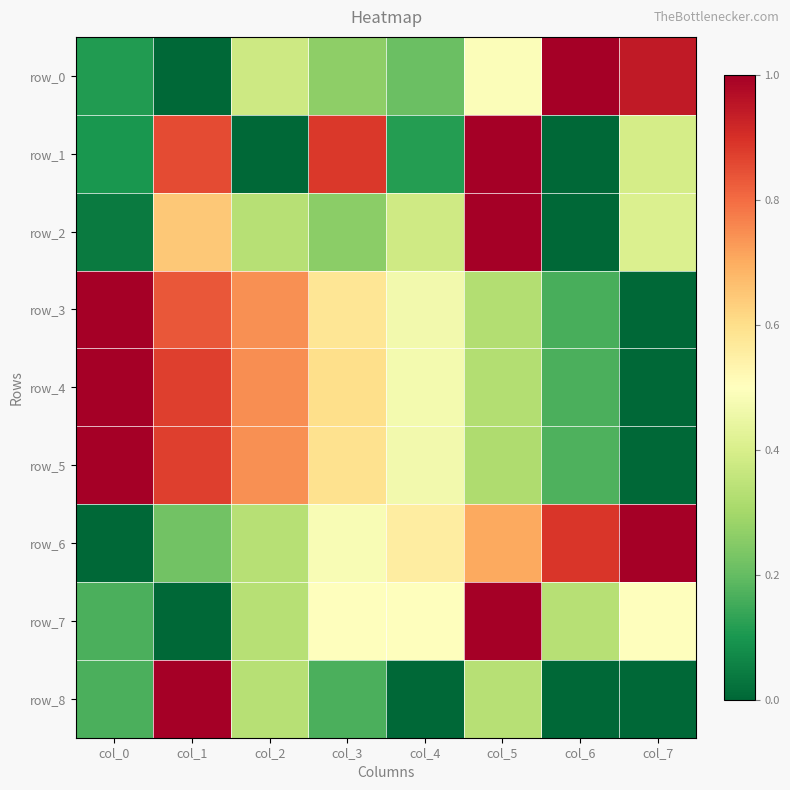

The row_3 series shows 1.2 at col_2. True or false?

False